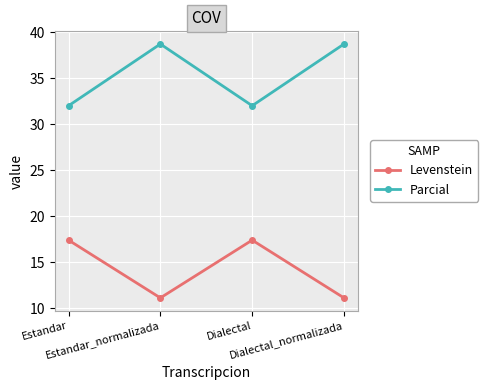

Reading right to left, list all the values displayed in this chart.

Levenstein: 11.1	17.4	11.1	17.4
Parcial: 38.7	32.0	38.7	32.0